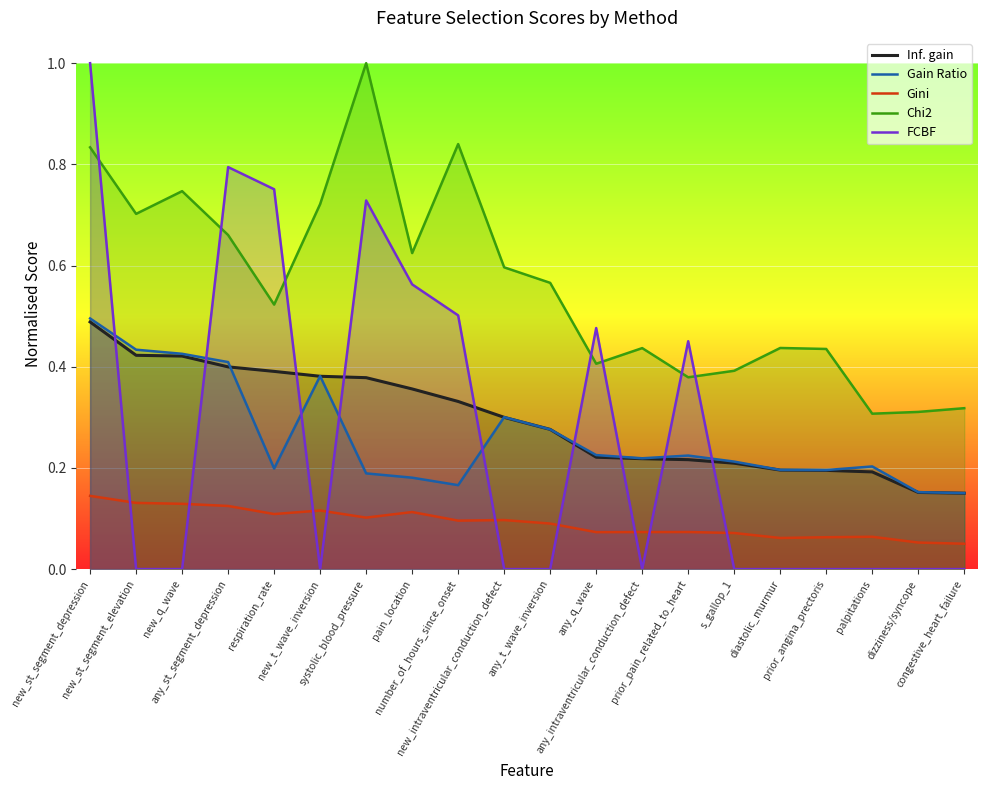

True or false: Gain Ratio has a value of 0.2 at number_of_hours_since_onset.

True